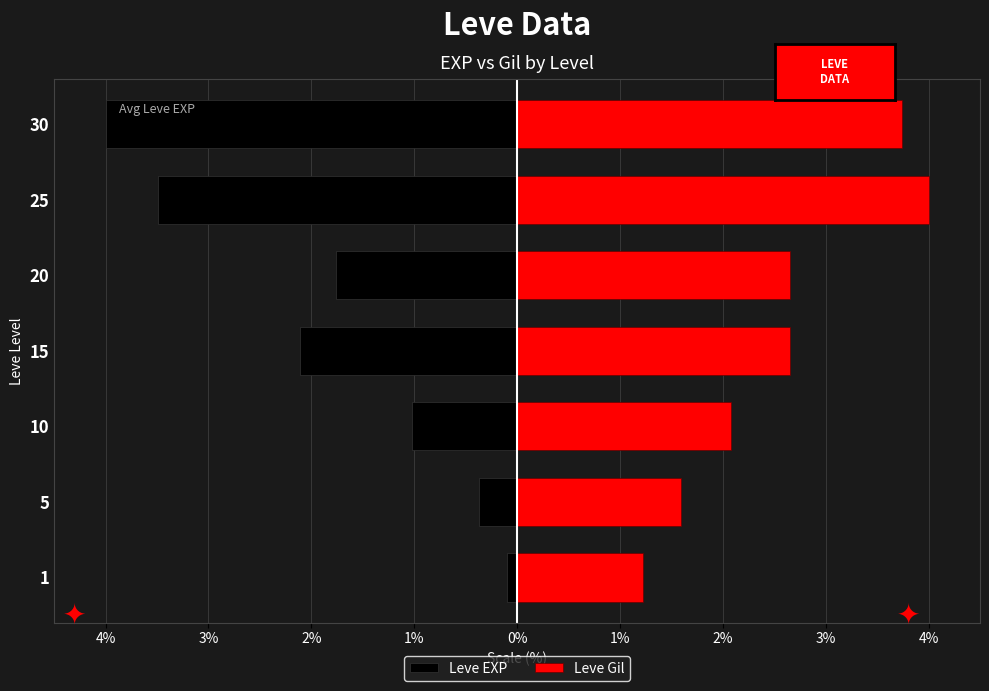

How many data points in Leve EXP are above -1?

2